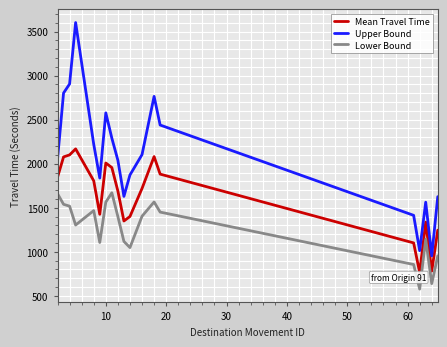

What is the maximum value for Upper Bound?

3602